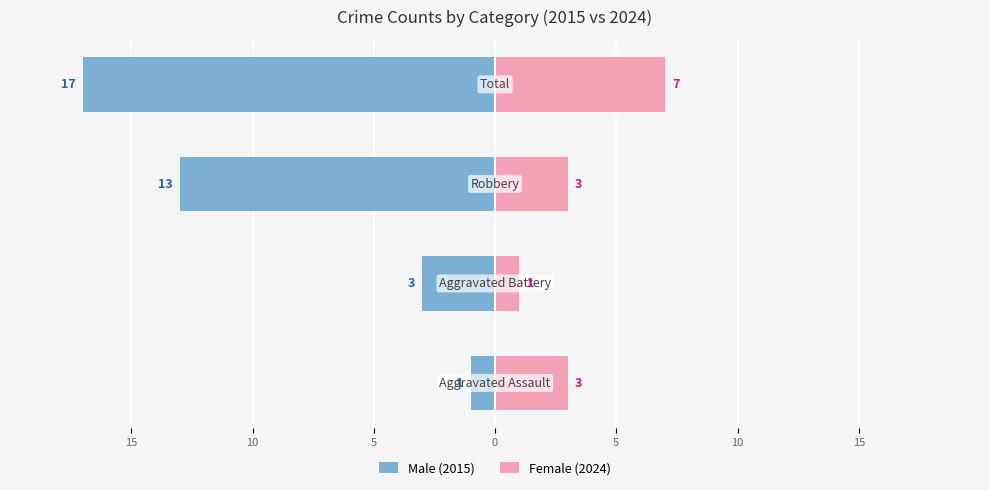

What is the difference between the second highest and second lowest values in the Male (2015) series?

10